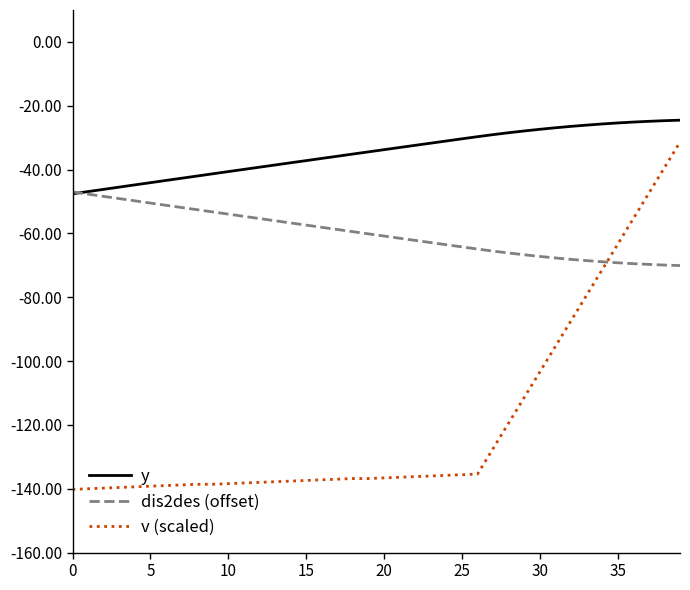

What are all the series names shown in the legend?

y, dis2des (offset), v (scaled)